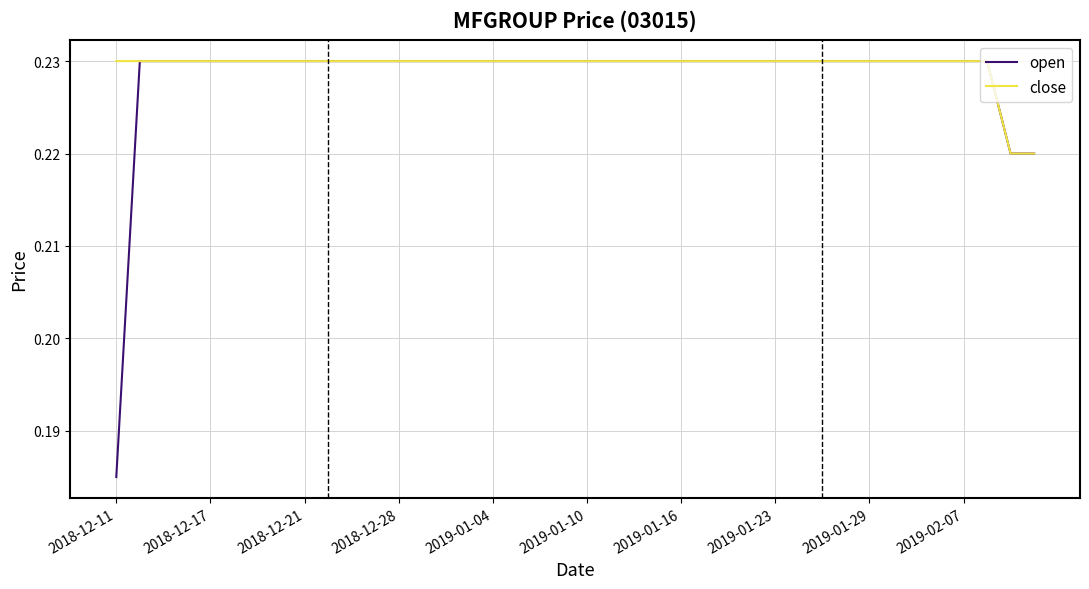

Which series has the largest range (max minus min)?

open